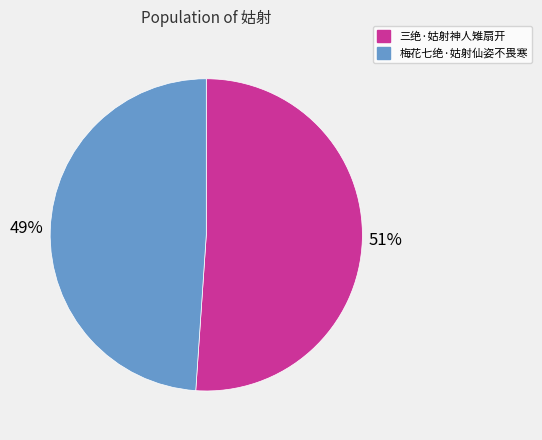

To the nearest percent, what is the difference between the largest and smallest slice percentages?

2%